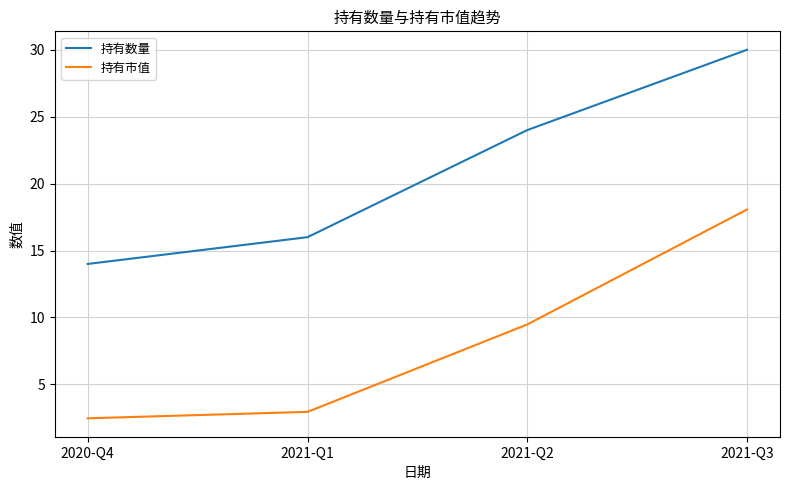

Does the chart display data point markers on the line(s)?

No